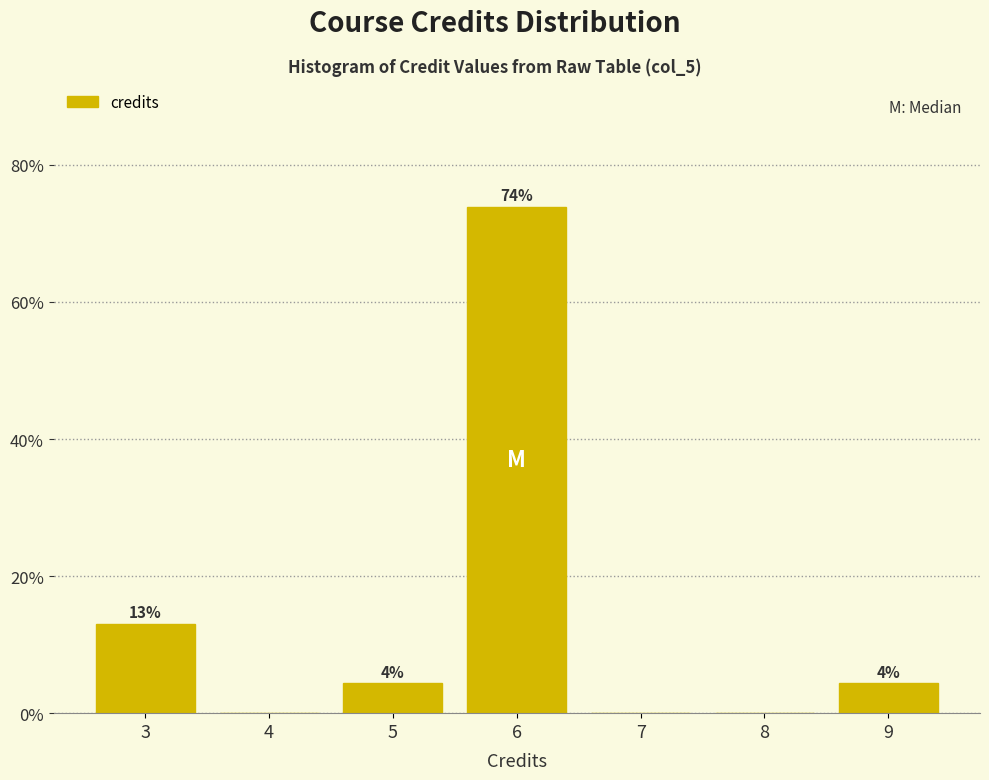

What is the greatest value displayed?

73.9